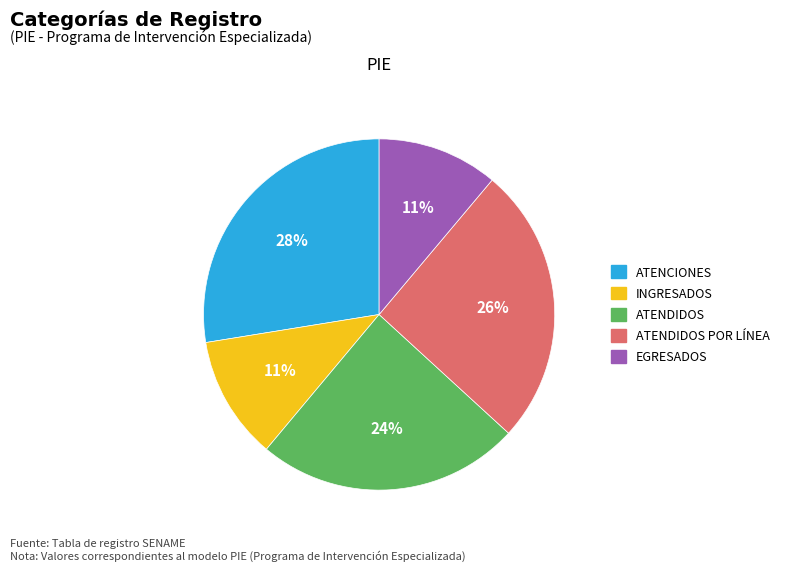

Does any single category account for the majority?

No